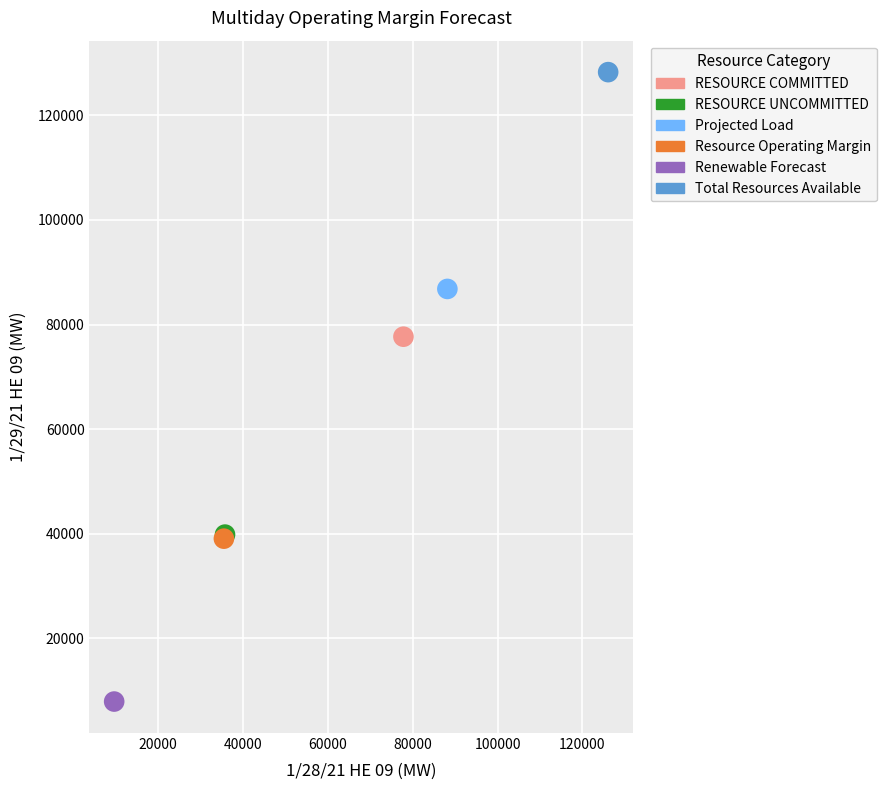

What are all the series names shown in the legend?

RESOURCE COMMITTED, RESOURCE UNCOMMITTED, Projected Load, Resource Operating Margin, Renewable Forecast, Total Resources Available